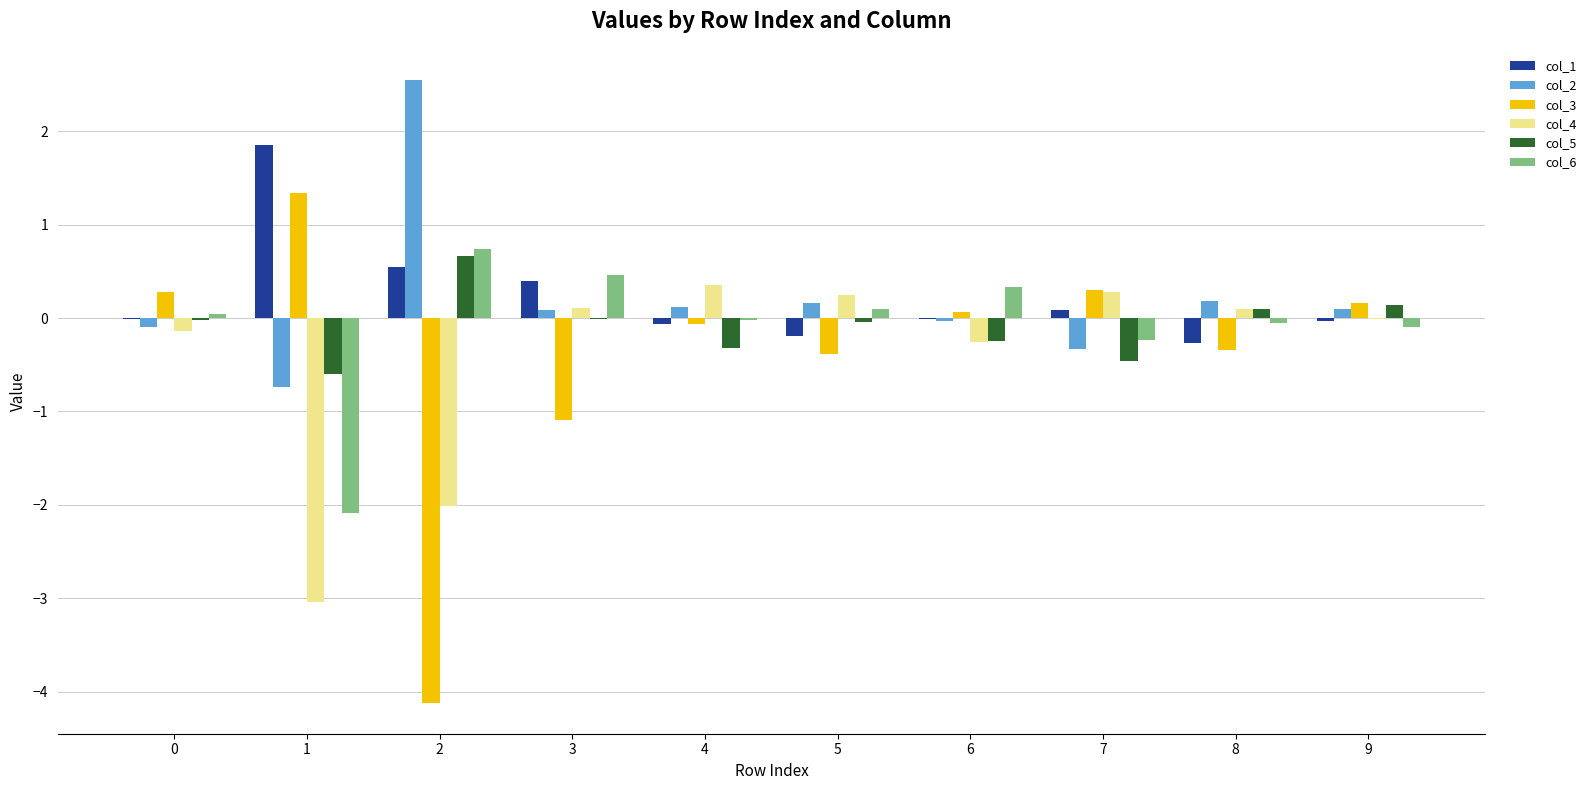

What is the maximum value shown in the chart?

2.5